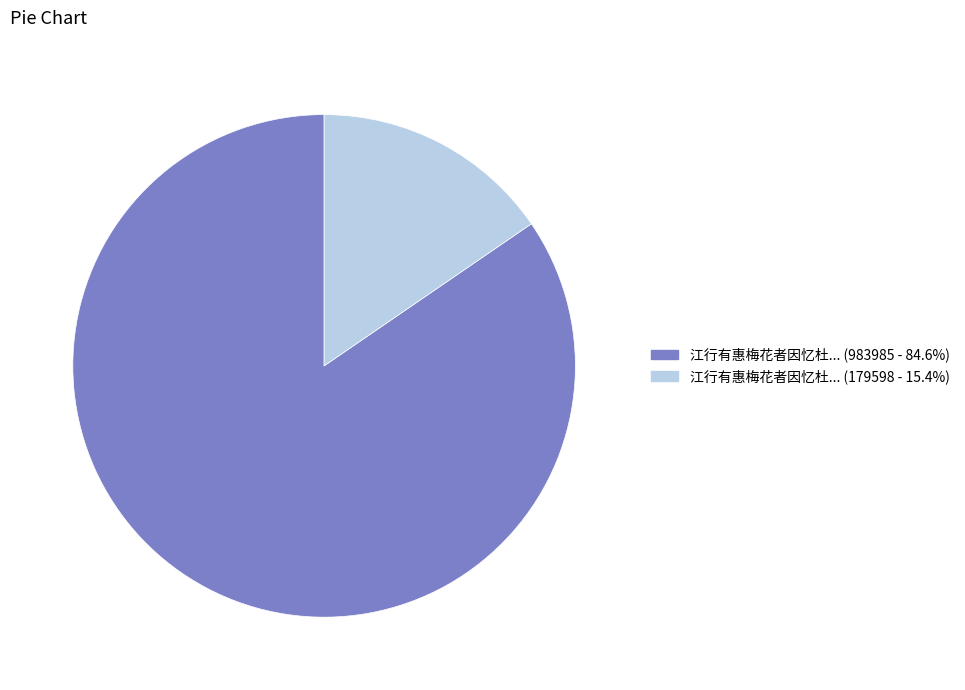

Combined, do 江行有惠梅花者因忆杜... (983985 - 84.6%) and 江行有惠梅花者因忆杜... (179598 - 15.4%) account for over 50%?

Yes